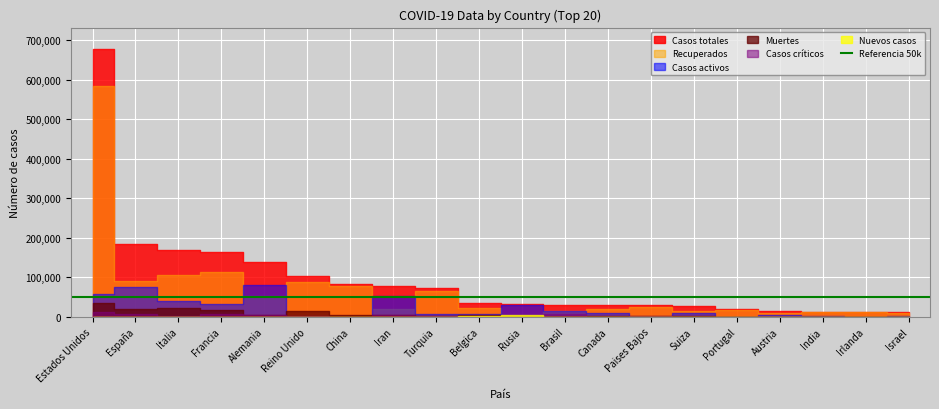

Is the value of Casos activos at Estados Unidos greater than the value of Casos totales at Austria?

Yes